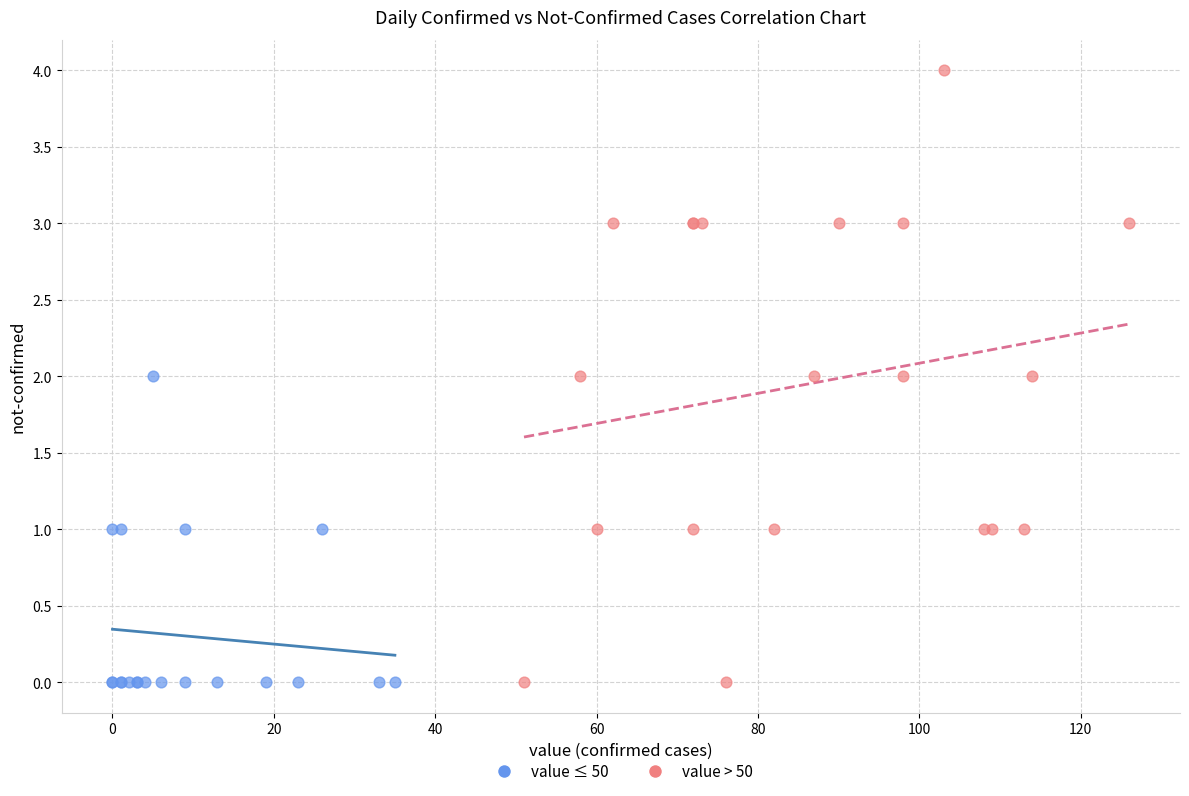

Which series has the largest Y range (max minus min)?

value > 50